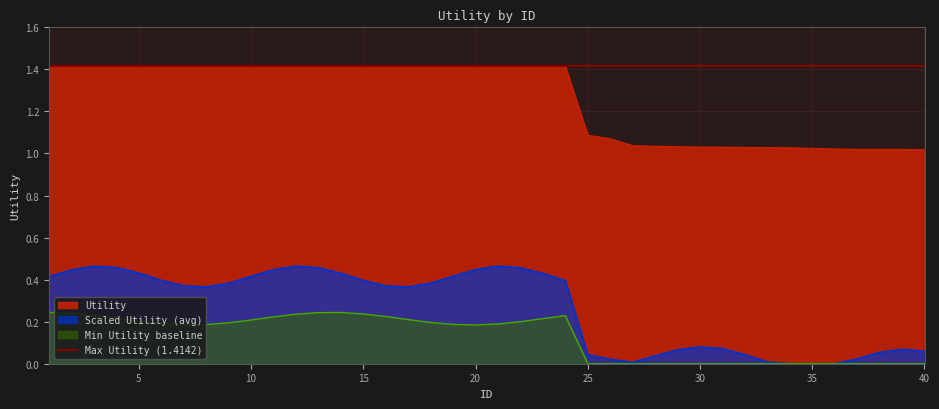

The value at 11 is 0.9. True or false?

False